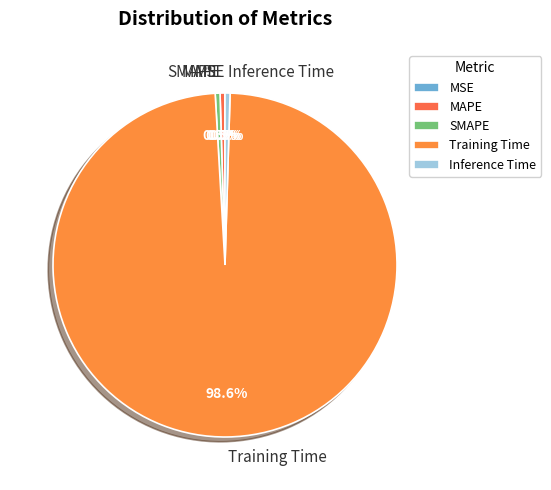

Which category accounts for the majority?

Training Time